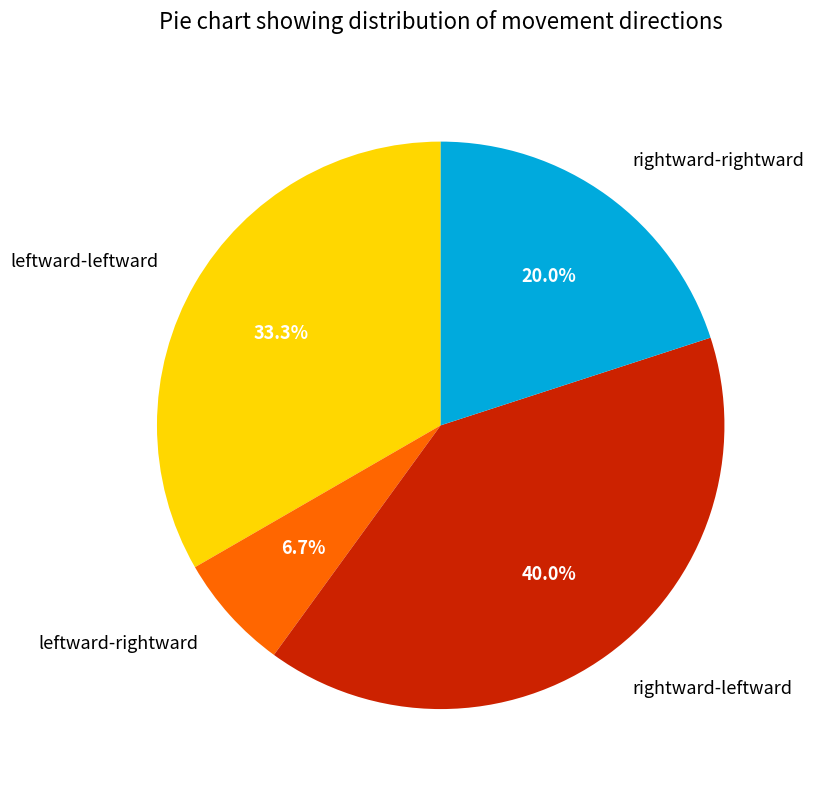

To the nearest percent, what is the combined percentage of leftward-rightward and leftward-leftward?

40%